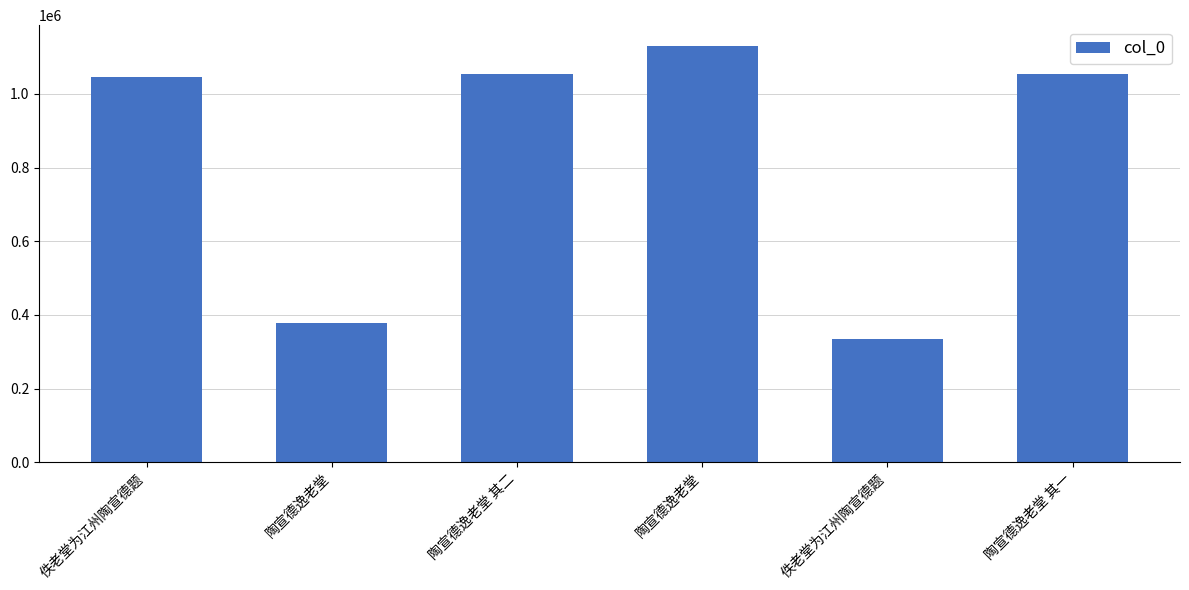

Reading right to left, what are all the values shown in this chart?

1053121	335538	1130063	1053122	377890	1046999